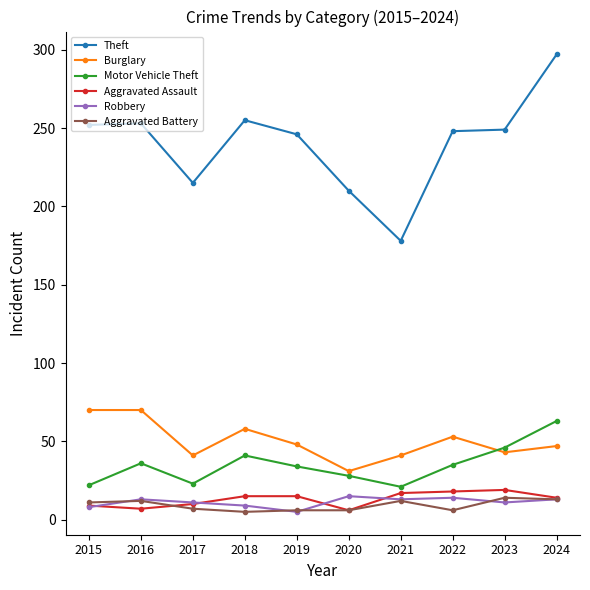

True or false: Aggravated Battery has more than 0 points higher than both neighbors.

True